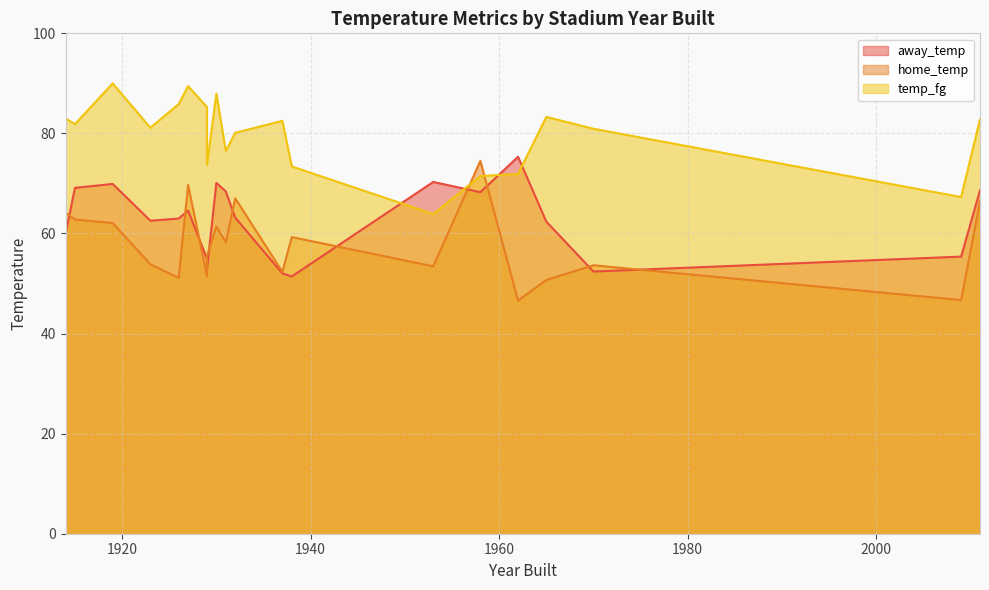

The home_temp series shows 31.5 at 1970. True or false?

False